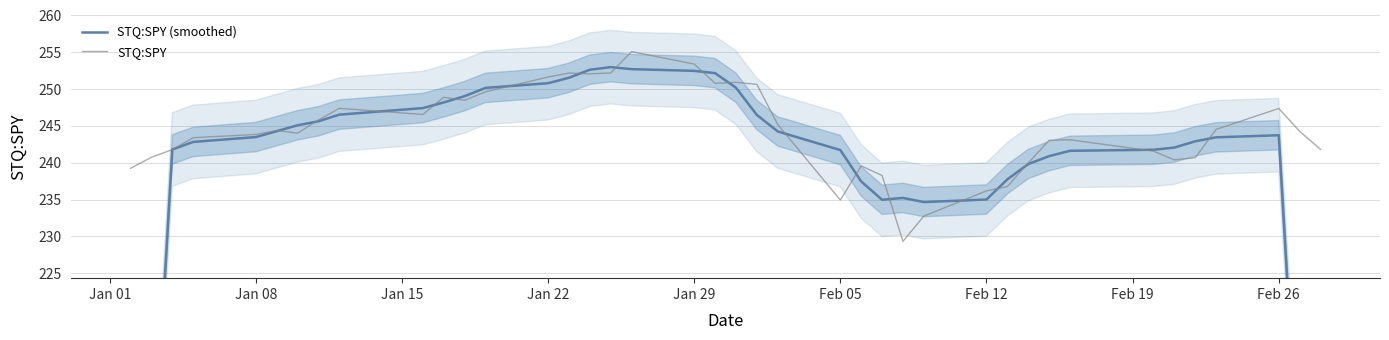

Which series has the largest total across all categories?

STQ:SPY